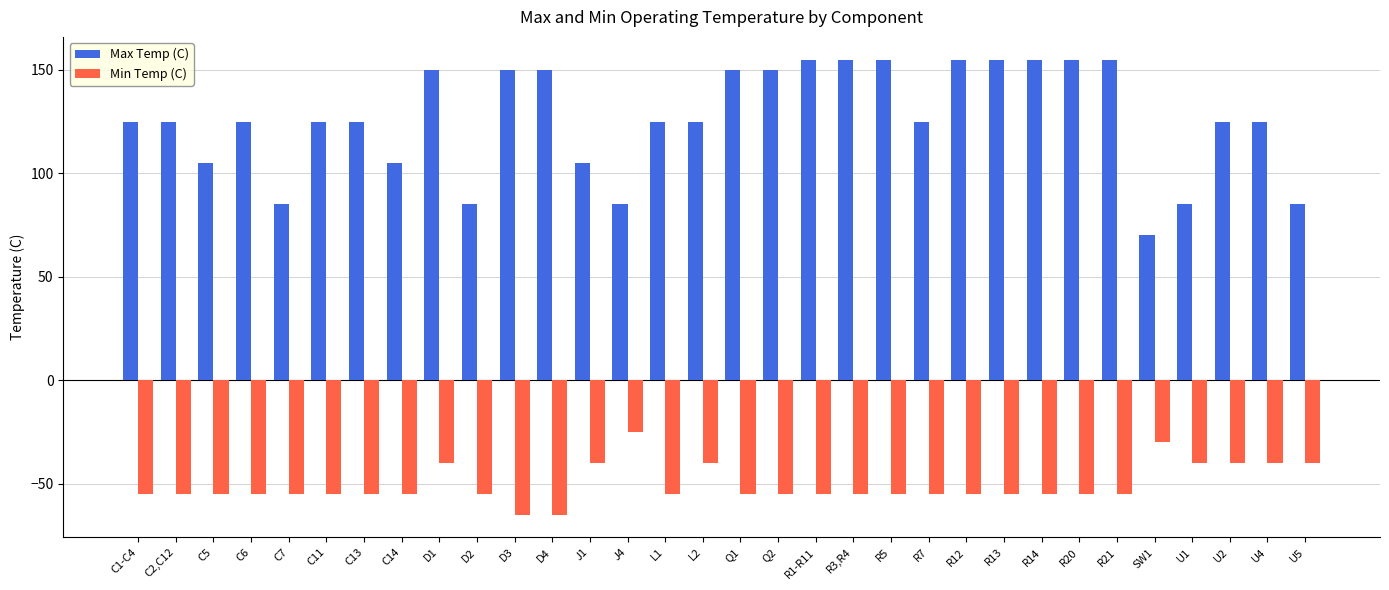

Rank the series by their average value, from highest to lowest.

Max Temp (C), Min Temp (C)